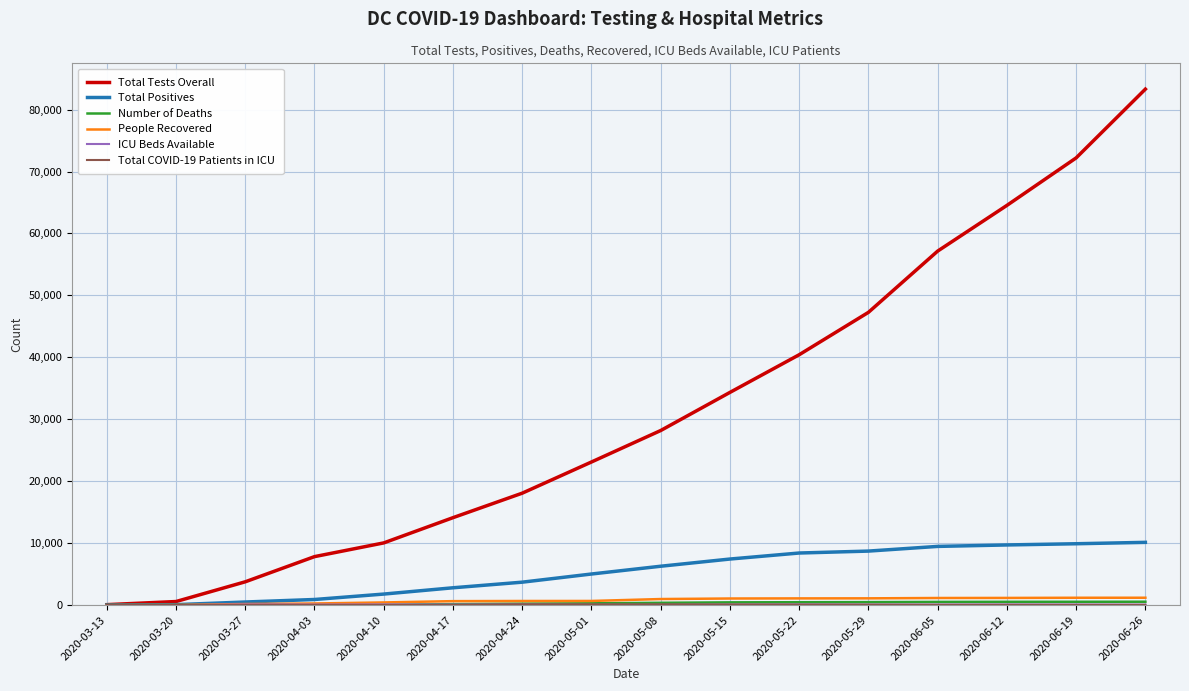

Between 2020-05-08 and 2020-05-22, which series saw the biggest shift?

Total Tests Overall